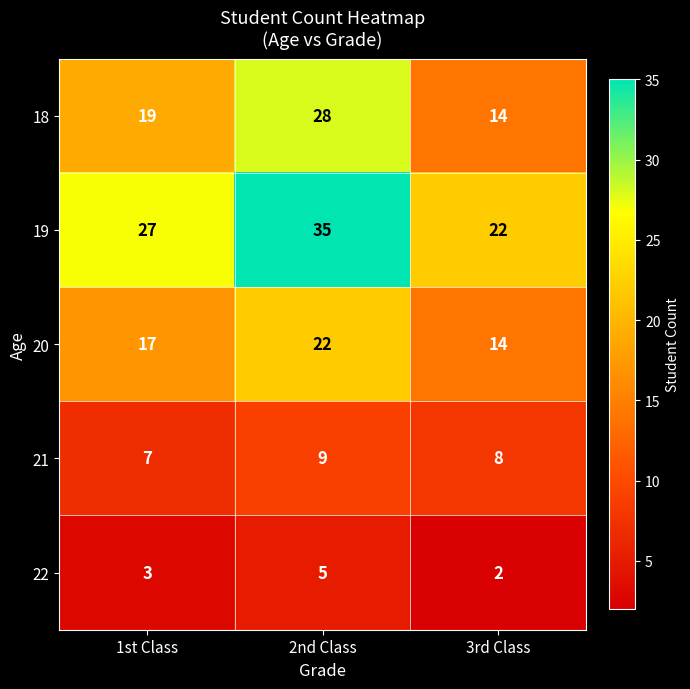

What is the sum of the 18 values at 1st Class and 2nd Class?

47